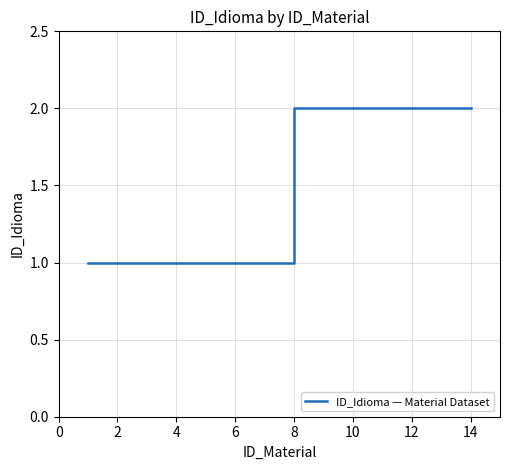

How many lines are shown in the chart?

1